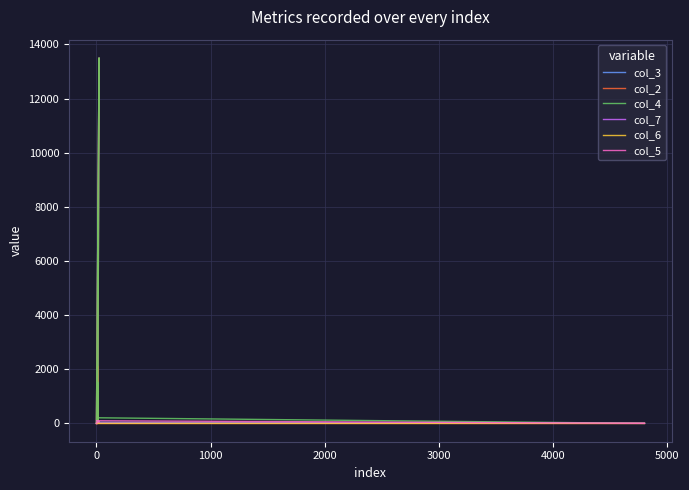

Which series has the largest range (max minus min)?

col_3